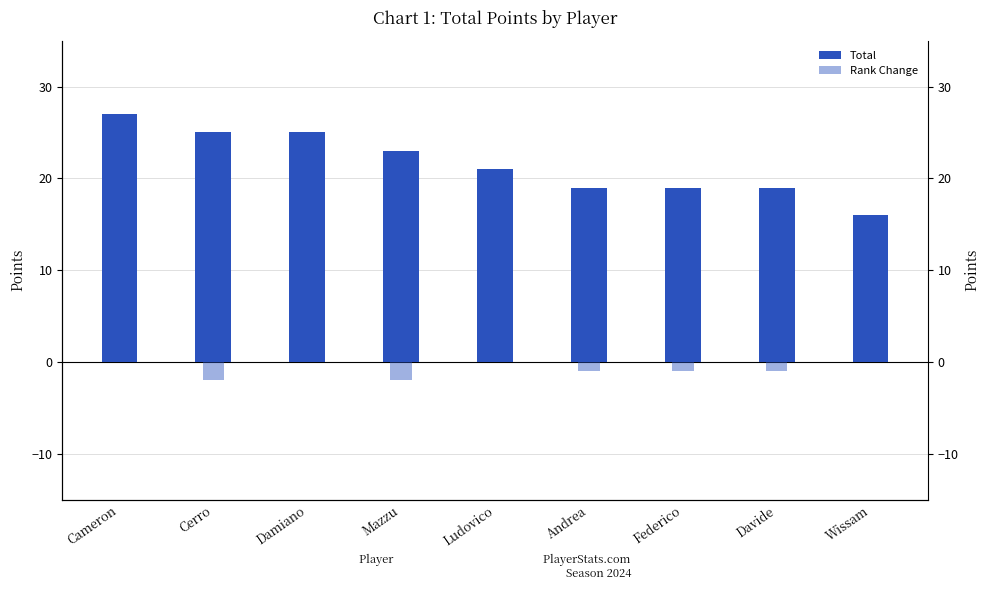

What is the maximum value shown in the chart?

27